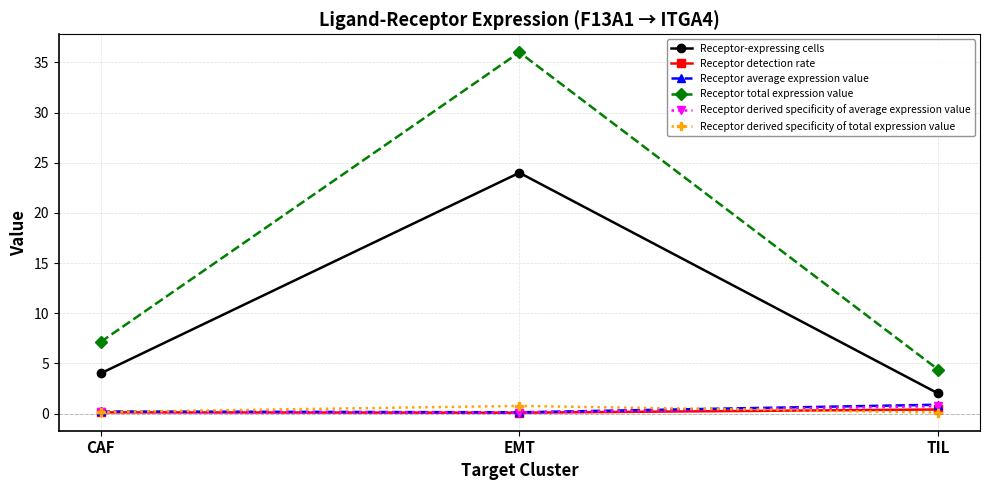

How many lines are shown in the chart?

6